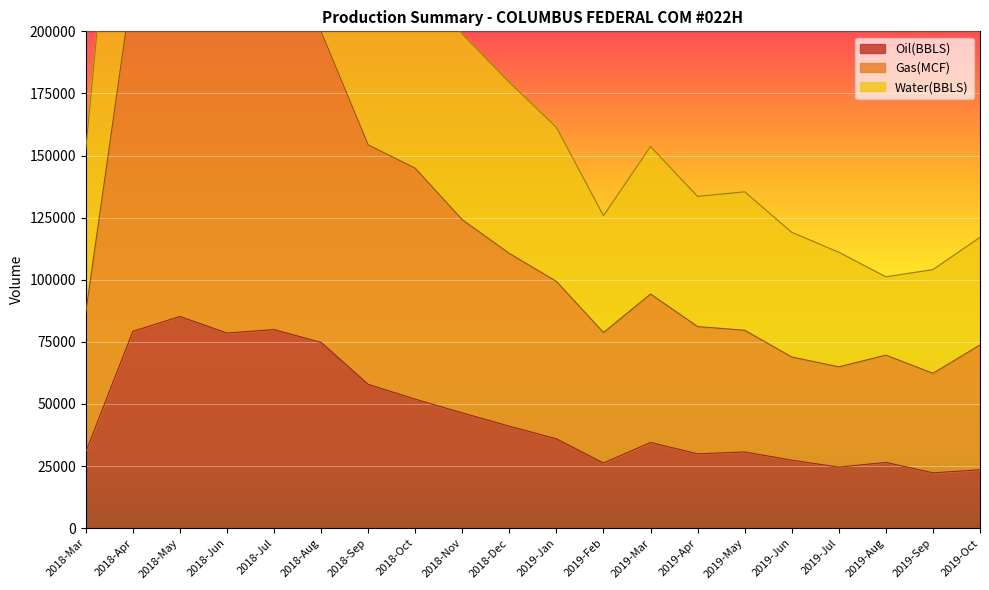

At 2018-Apr, list the series in order from largest to smallest.

Water(BBLS), Gas(MCF), Oil(BBLS)